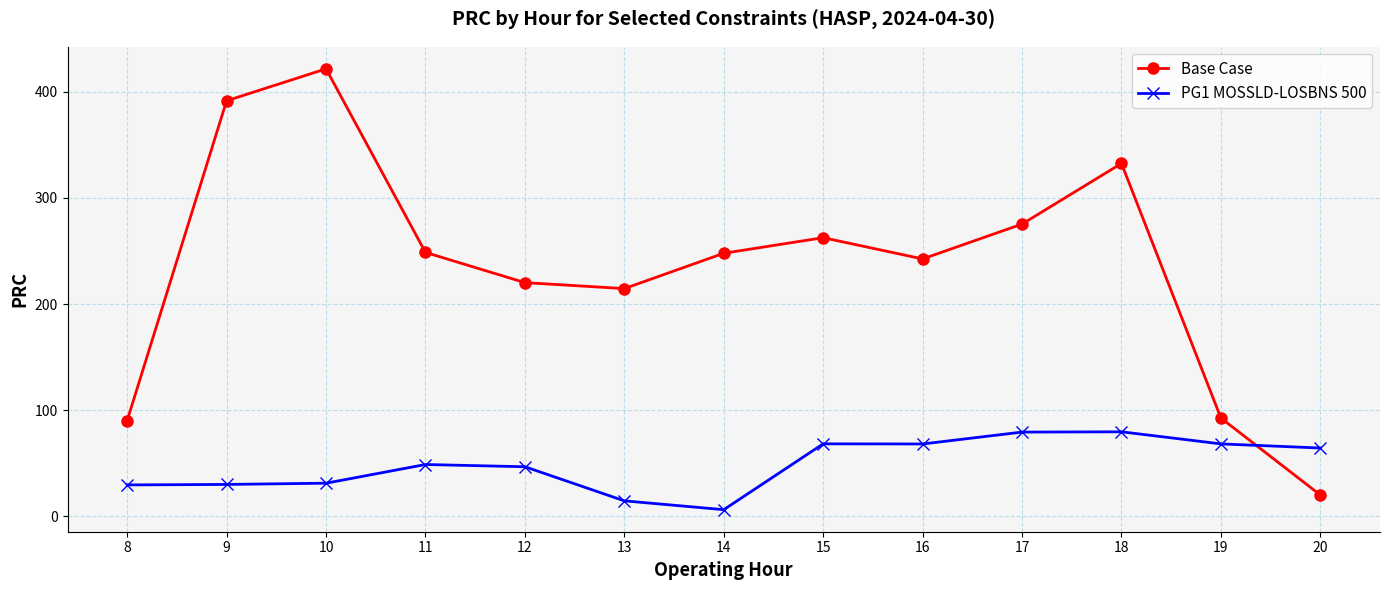

How many data points in PG1 MOSSLD-LOSBNS 500 are above 48?

7